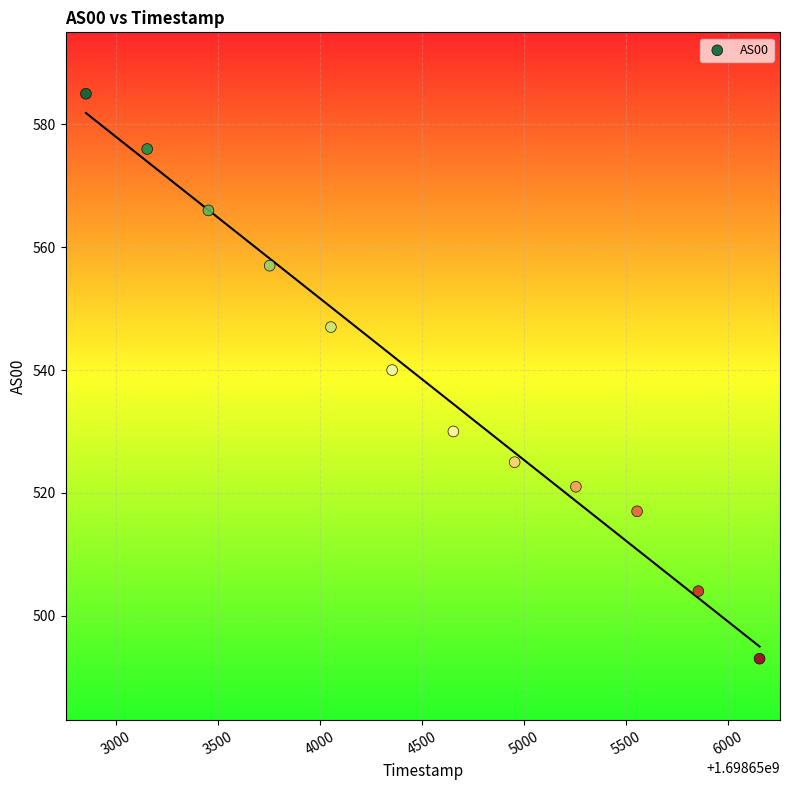

What is the average Y value?

538